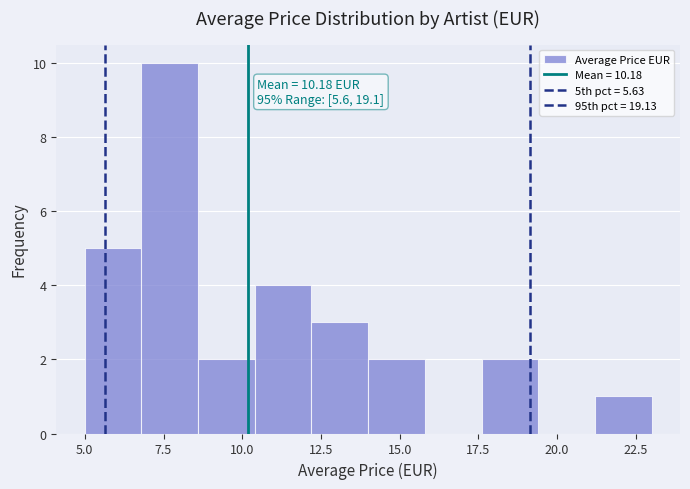

Around what value on the x-axis is the tallest bar? Give the approximate position of its centre, as read against the axis.

7.5